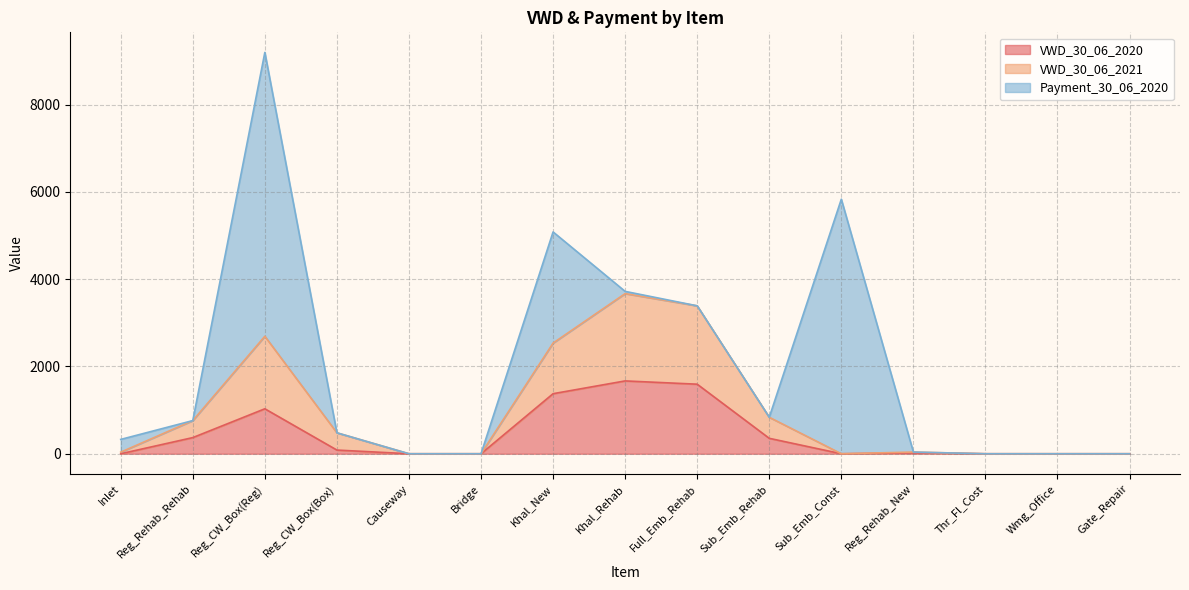

At which category is the sum across all series the highest?

Reg_CW_Box(Reg)